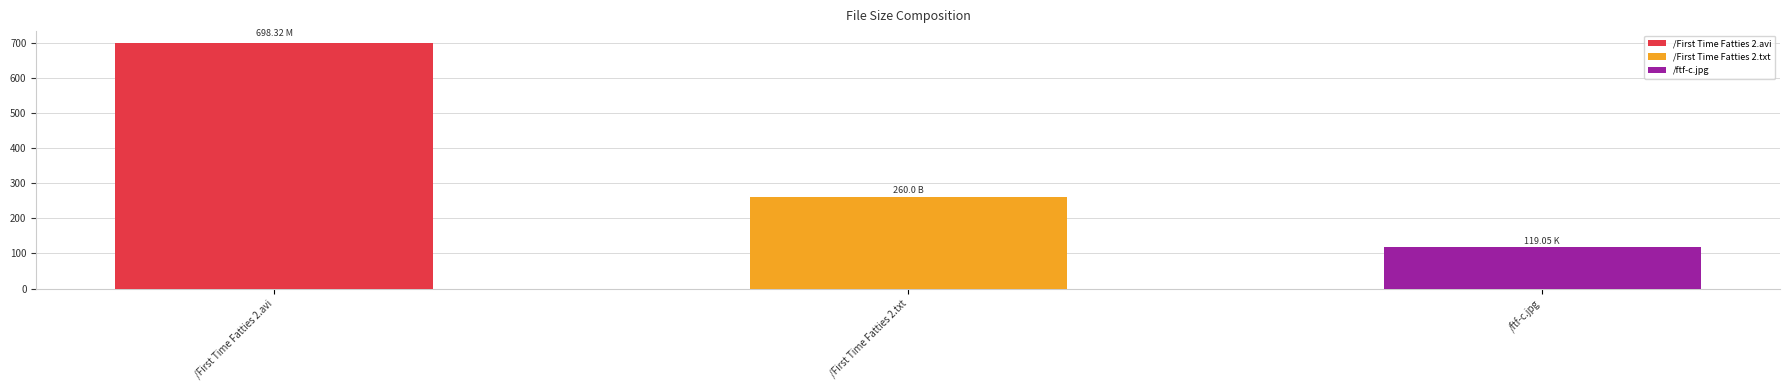

At which category does the chart reach its minimum across all series?

/ftf-c.jpg